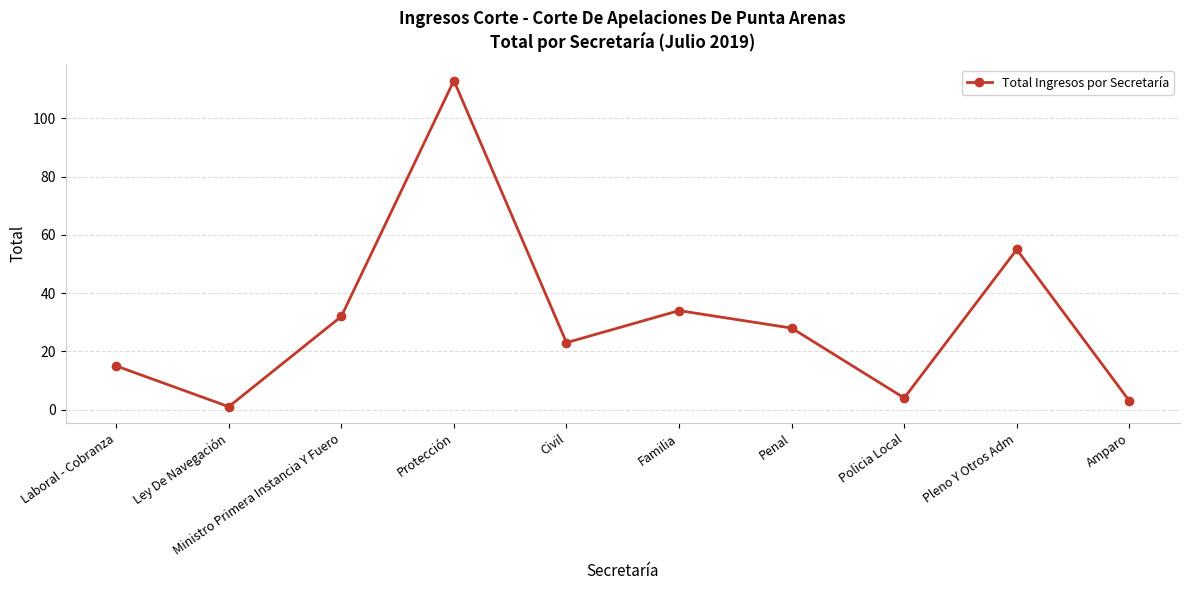

At which label does the data first exceed 28?

Ministro Primera Instancia Y Fuero